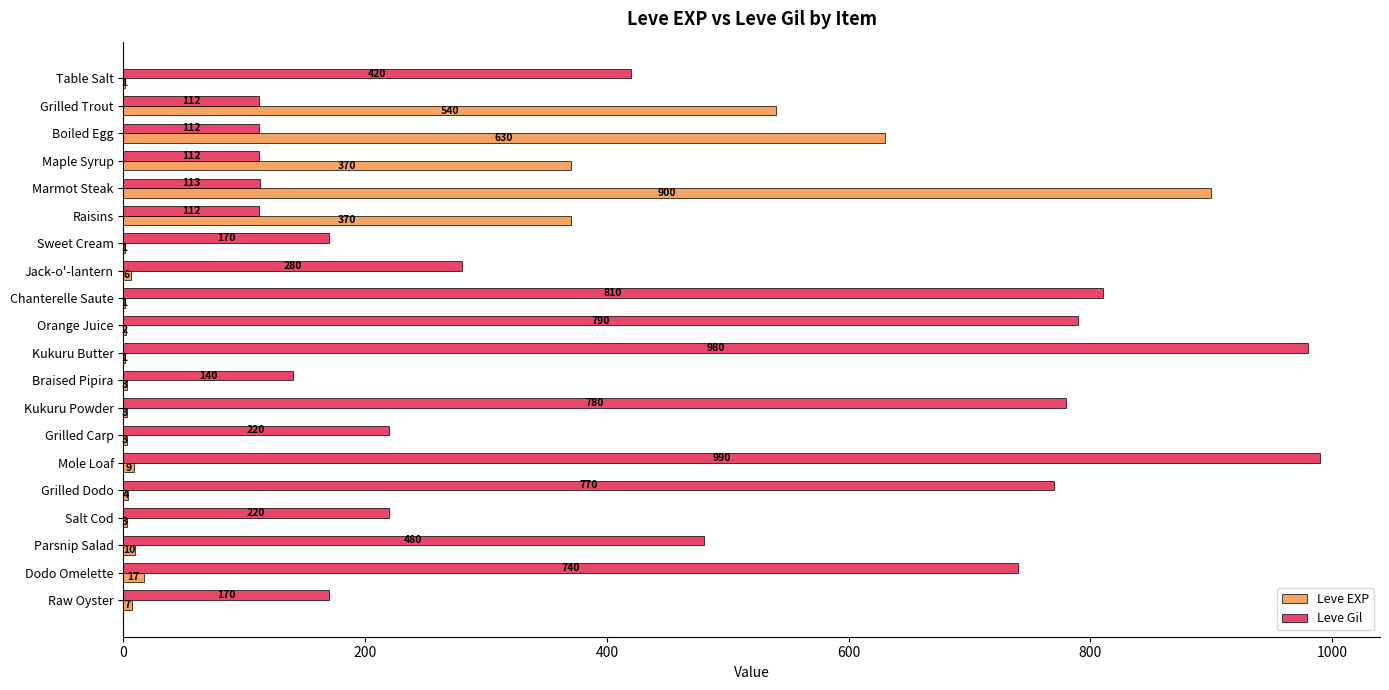

What value does the Leve Gil series have at Salt Cod, to the nearest 50?

200